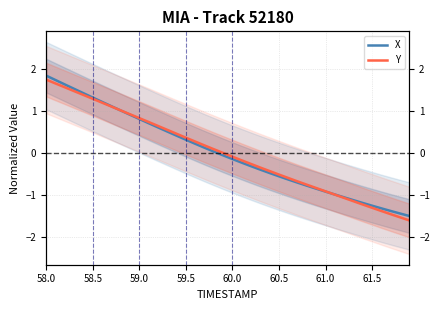

Is the value of X at 27 greater than the value of Y at 39?

Yes